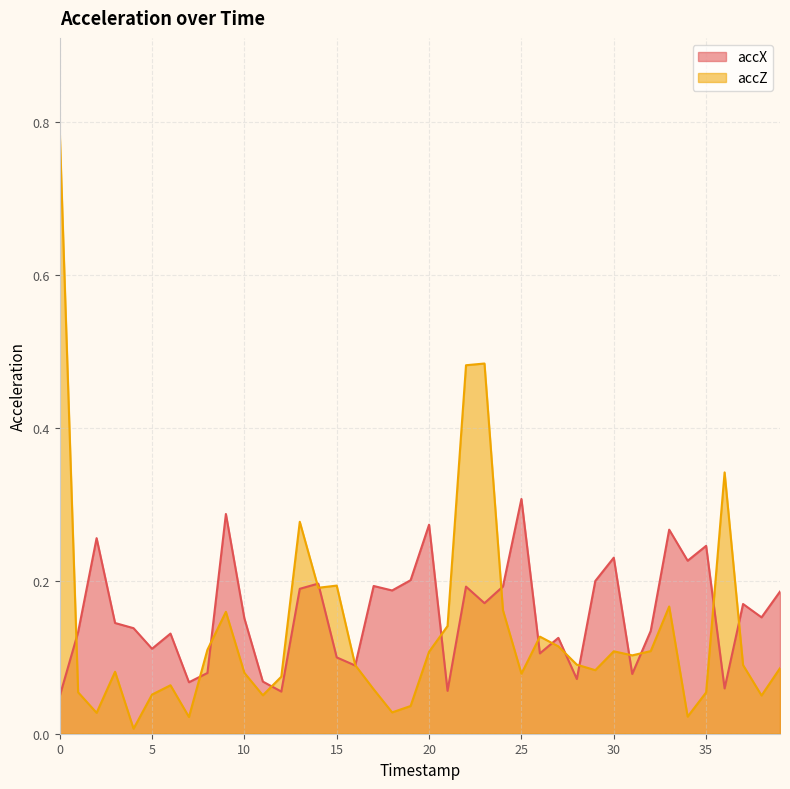

In accX, how many points are higher than both neighbors (excluding endpoints)?

13